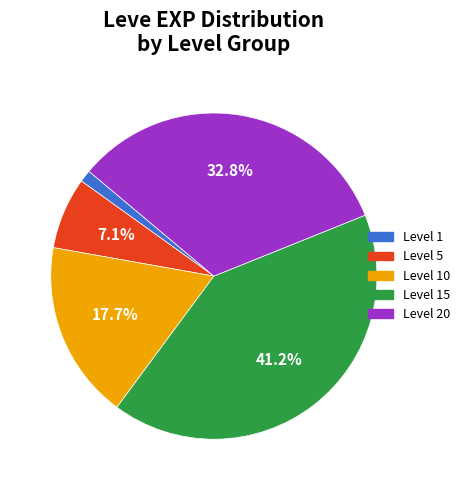

Is there a majority slice in this chart?

No